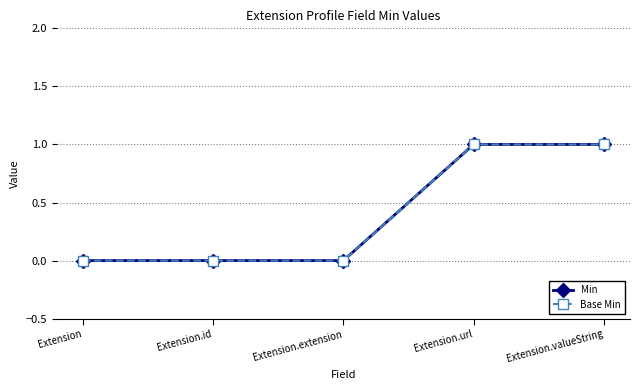

Is this an area chart (filled region under the line)?

No